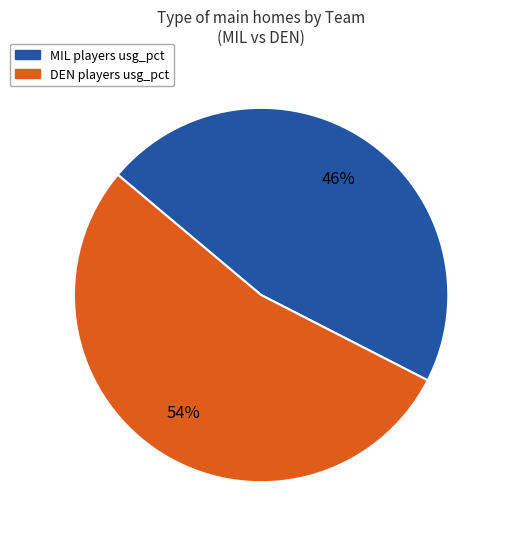

Is there a majority slice in this chart?

Yes